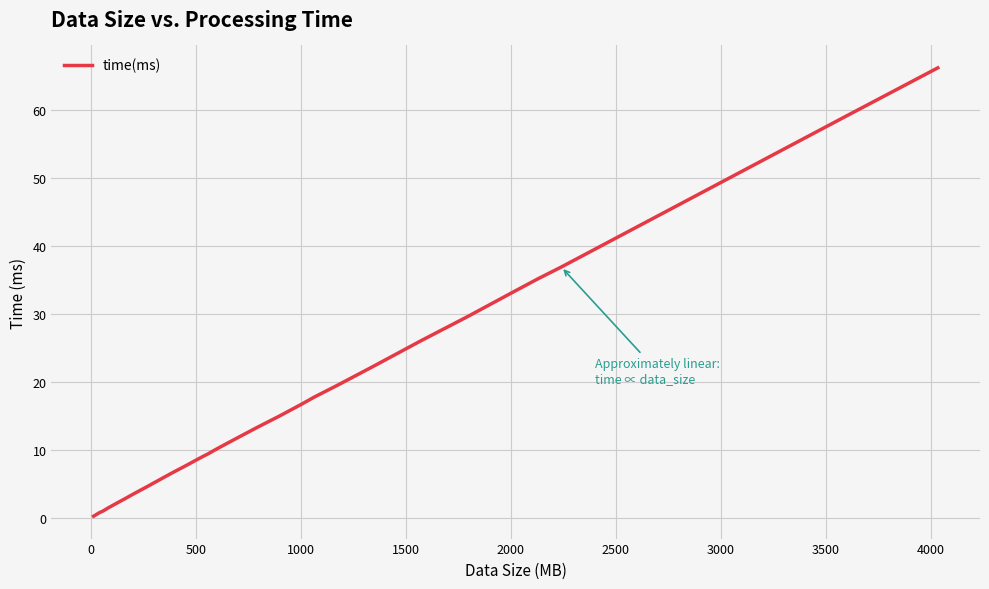

What is the greatest value displayed?

66.1